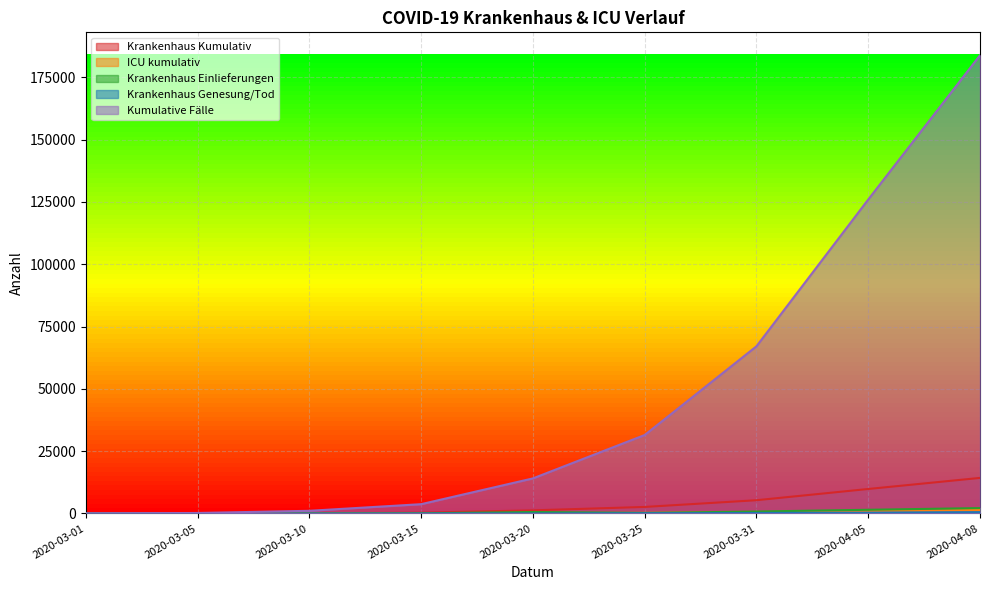

What are all the series names shown in the legend?

Krankenhaus Kumulativ, ICU kumulativ, Krankenhaus Einlieferungen, Krankenhaus Genesung/Tod, Kumulative Fälle